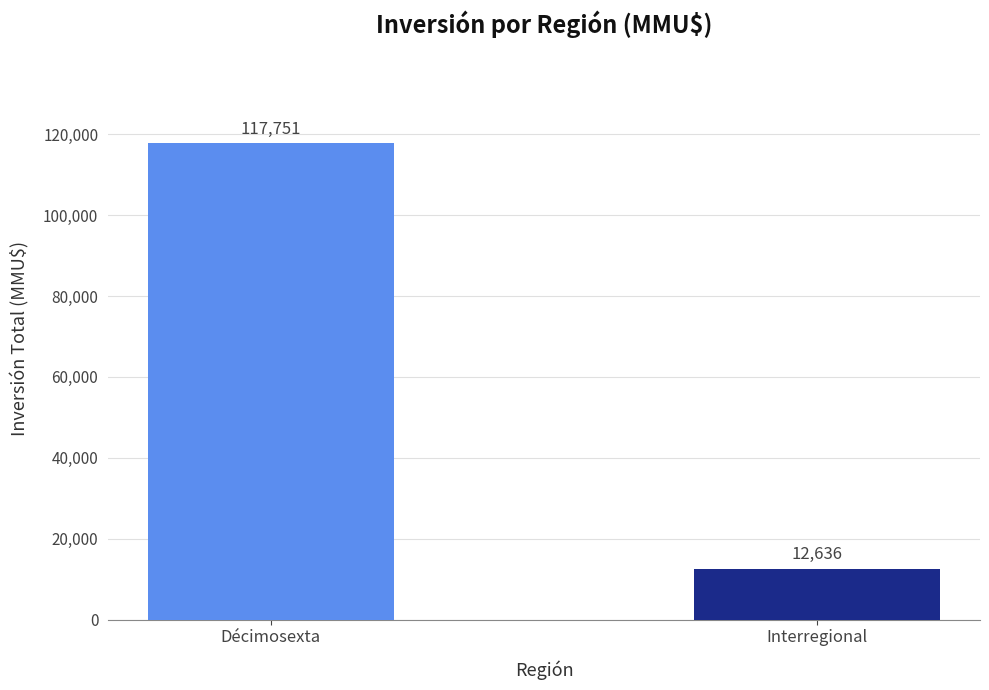

What is the change in value from Décimosexta to Interregional?

-105115